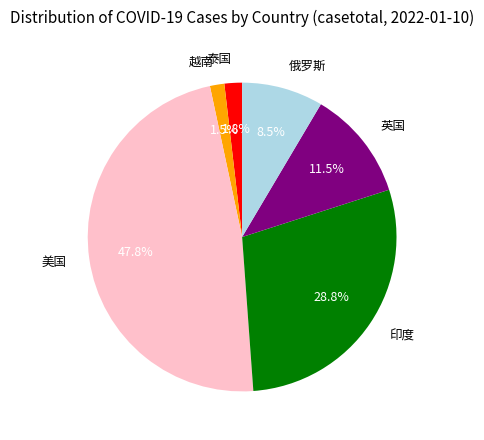

What is the ratio of the value at 美国 to the value at 俄罗斯?

5.6